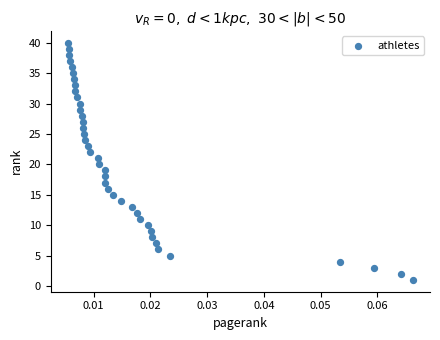

What is the range of Y values (max minus min)?

39